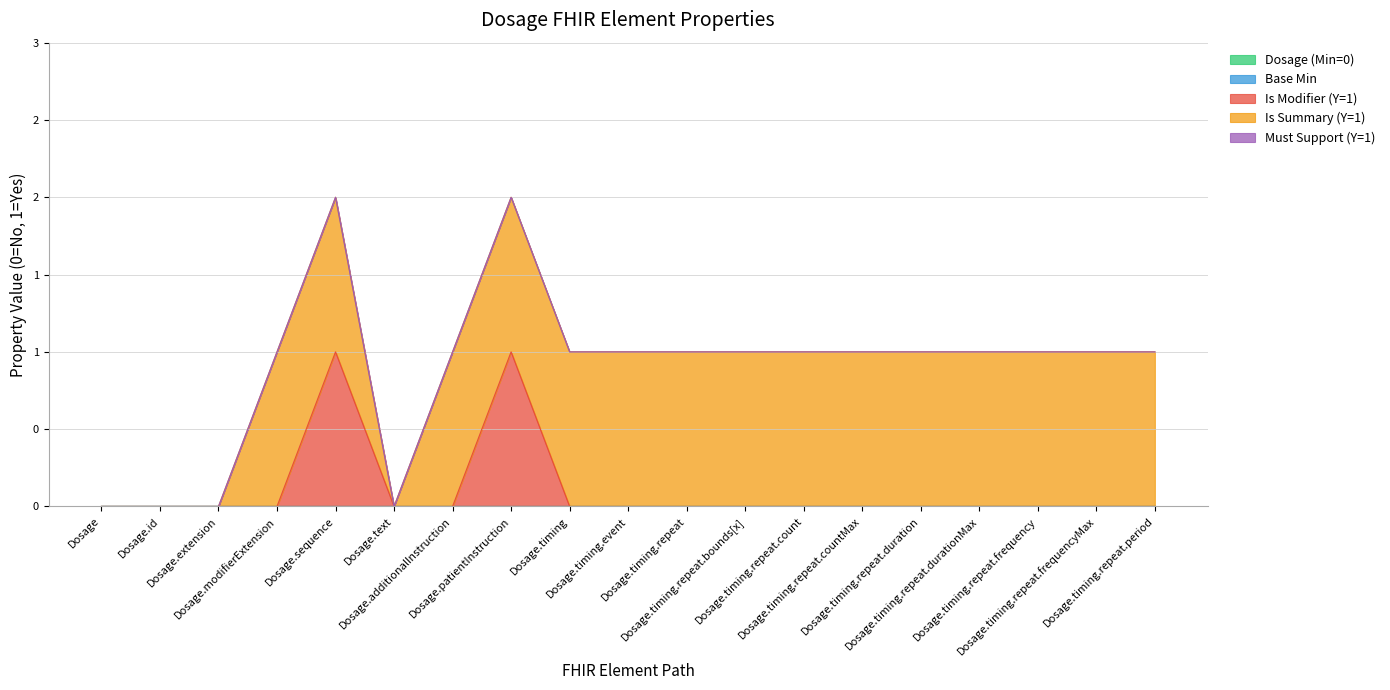

Is it true that Is Modifier (Y=1) equals -1 at Dosage.extension?

False